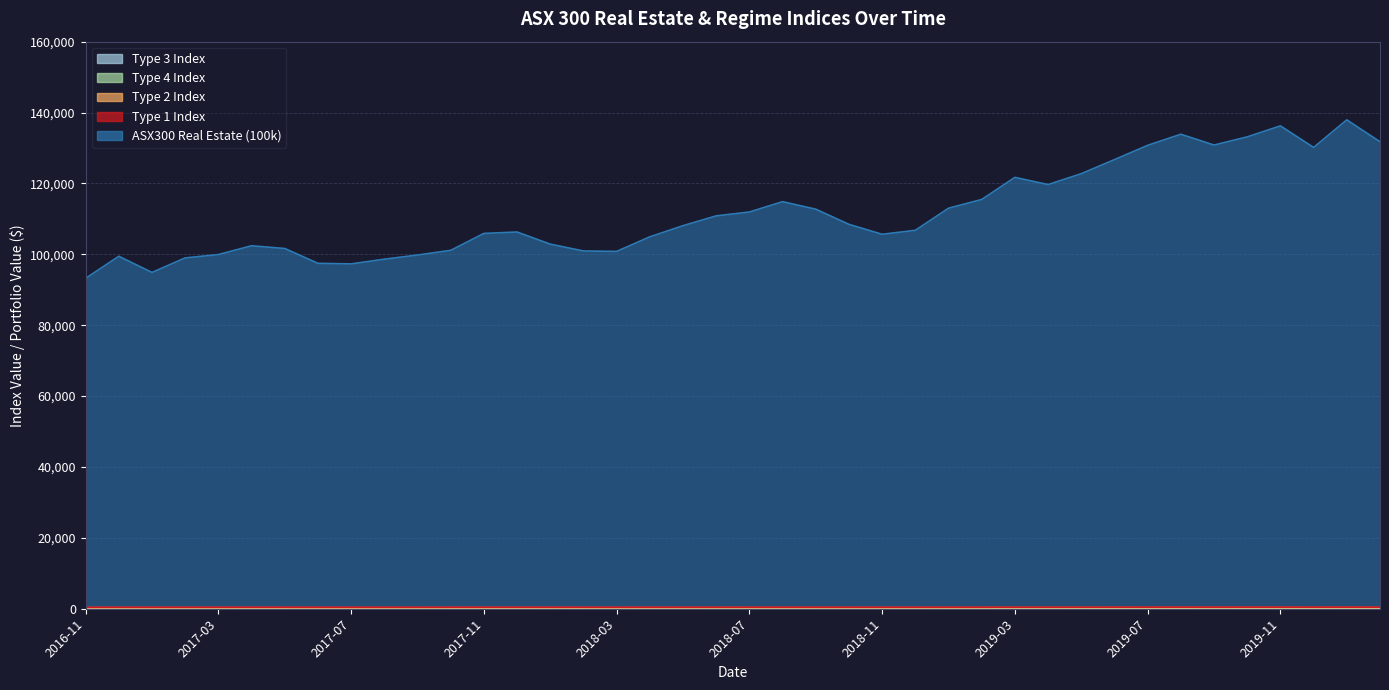

What is the total value across all series at 2018-02?

101248.7